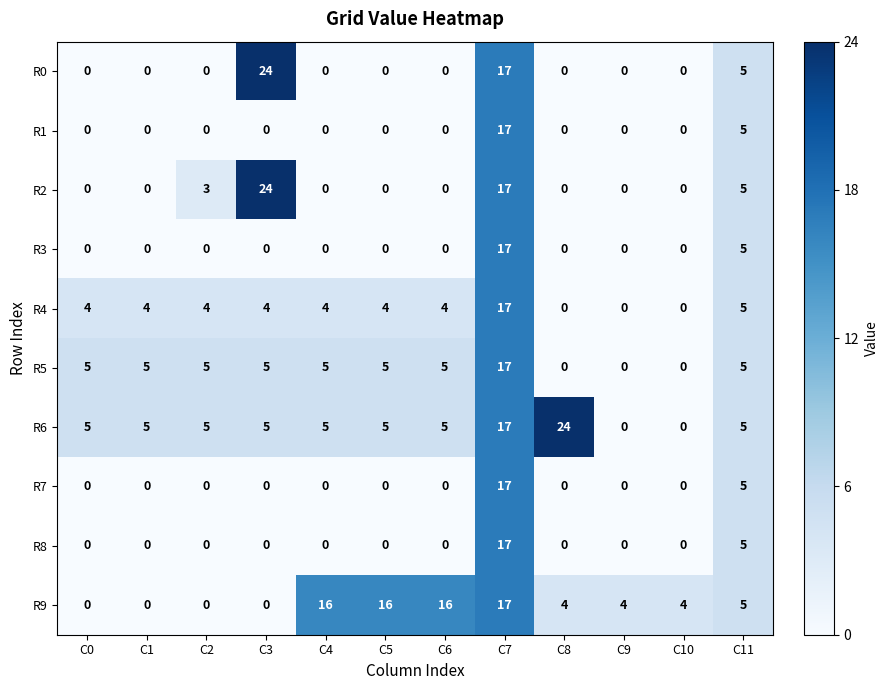

How many values in the R4 series are below 4?

3